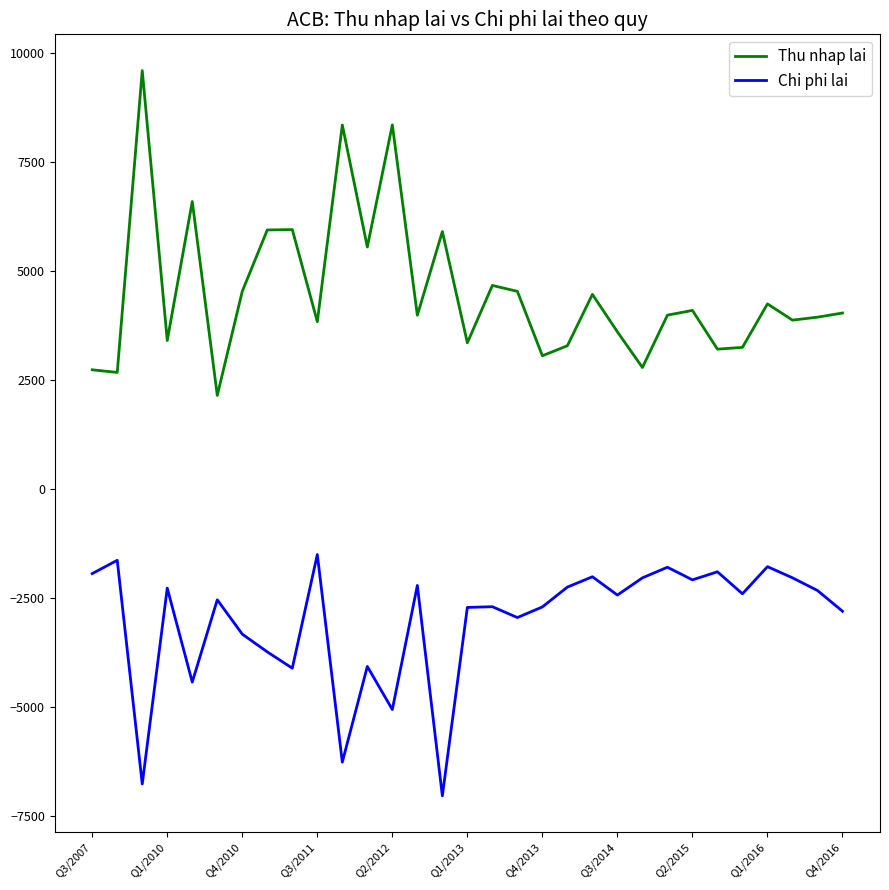

What is the sum of all Thu nhap lai values?

139946